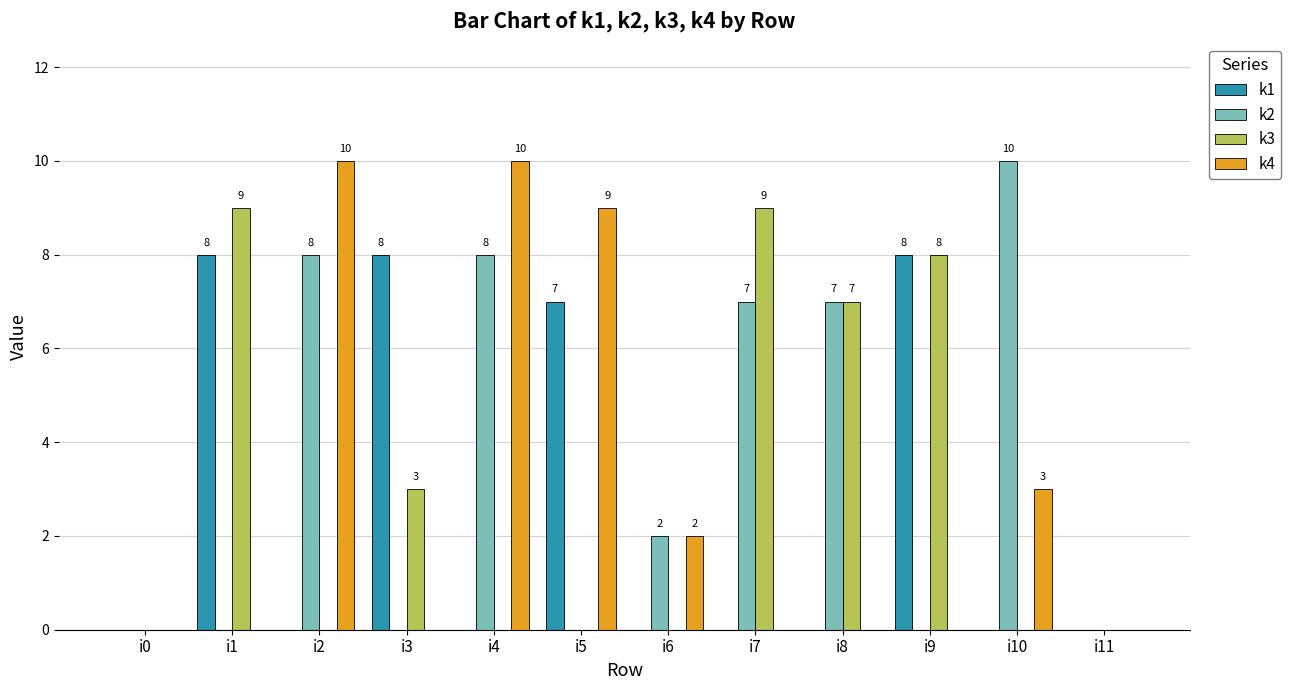

True or false: k3 has a value of 0 at i5.

True